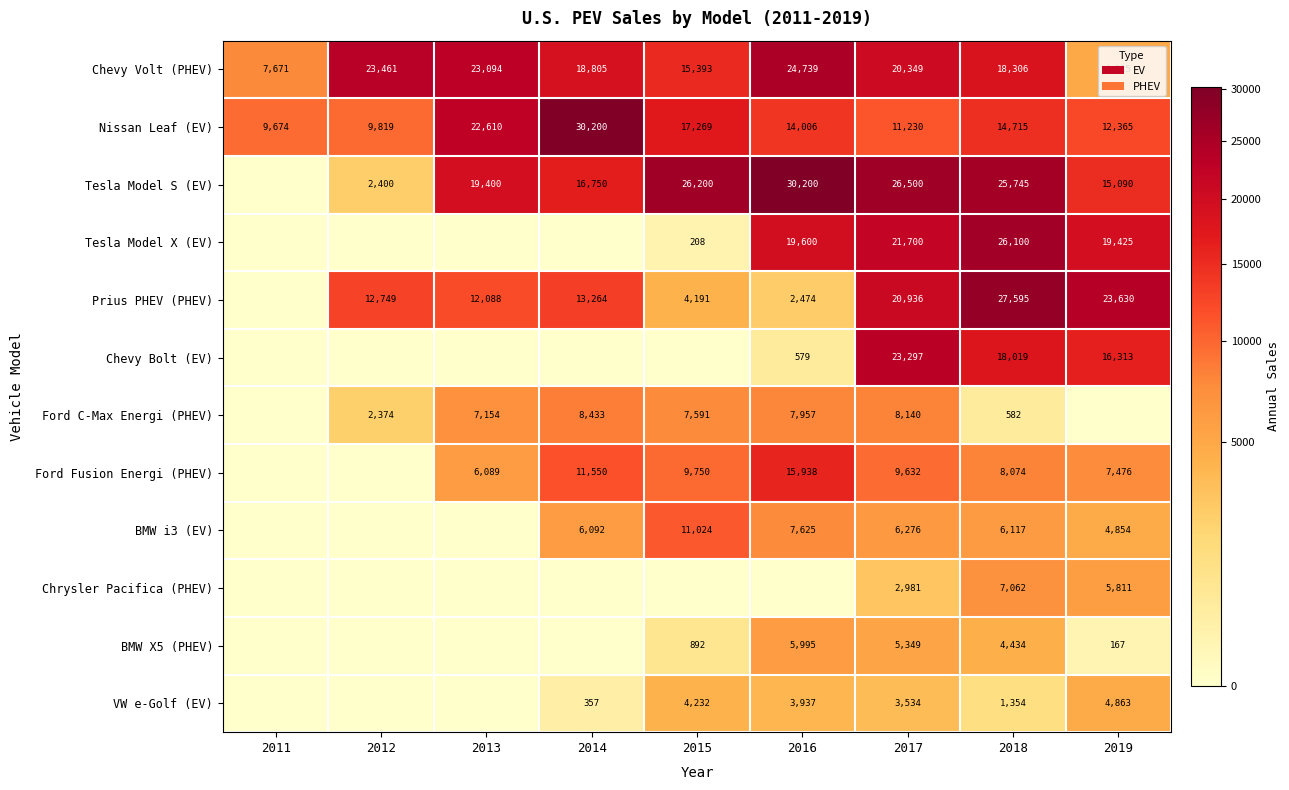

Is the value of Tesla Model S (EV) at 2013 greater than the value of BMW i3 (EV) at 2019?

Yes